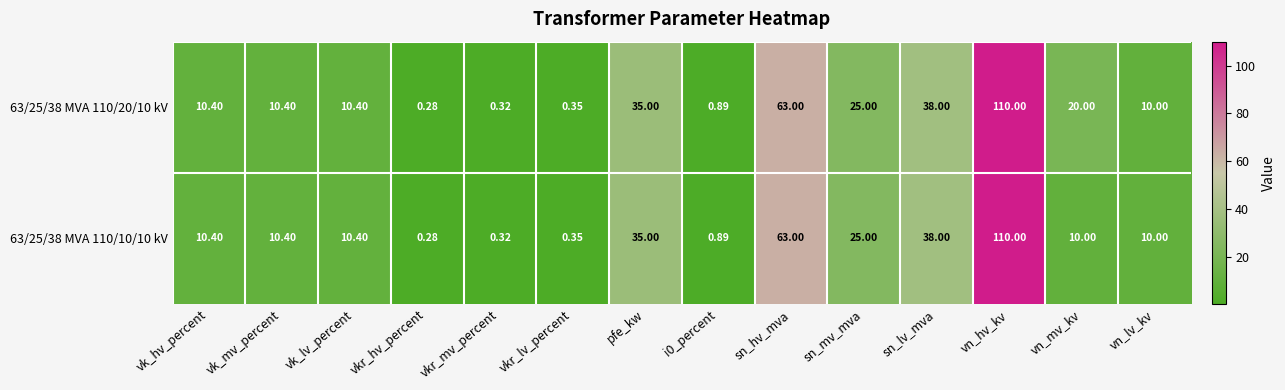

Is the value of 63/25/38 MVA 110/20/10 kV at vk_hv_percent greater than the value of 63/25/38 MVA 110/10/10 kV at vn_mv_kv?

Yes